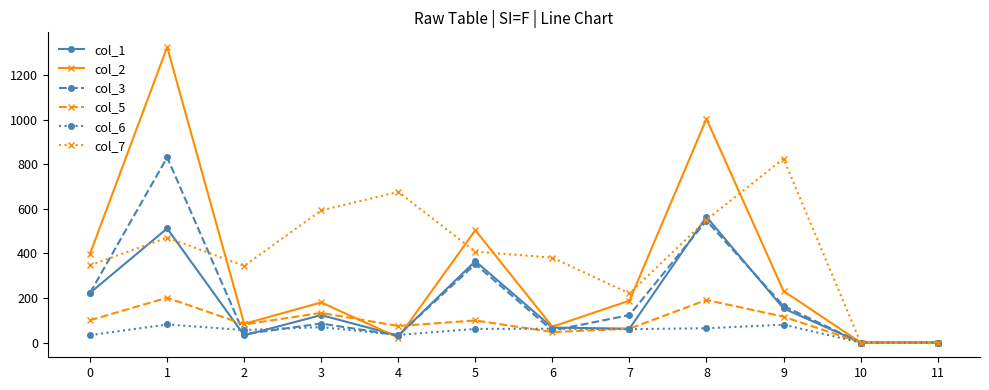

Is this an area chart (filled region under the line)?

No